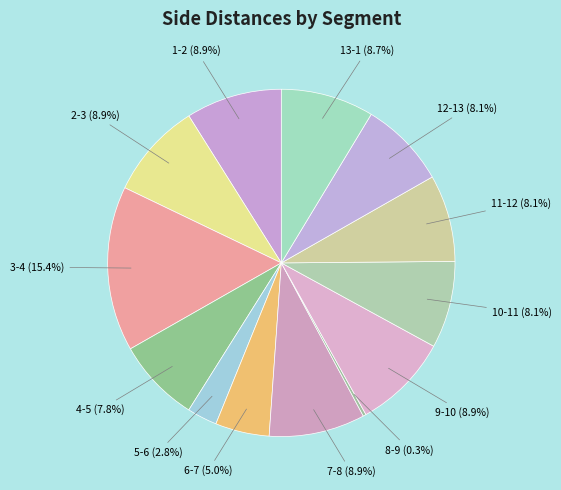

Which category has the smallest portion of the pie?

8-9